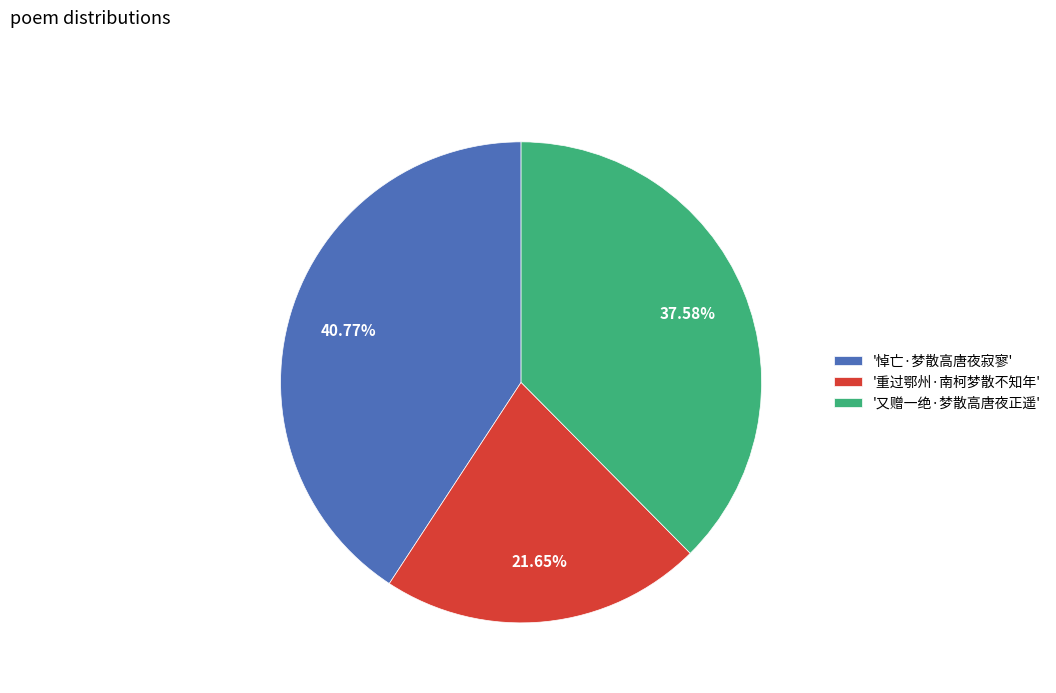

Rank the categories by value from highest to lowest.

'悼亡·梦散高唐夜寂寥', '又赠一绝·梦散高唐夜正遥', '重过鄂州·南柯梦散不知年'